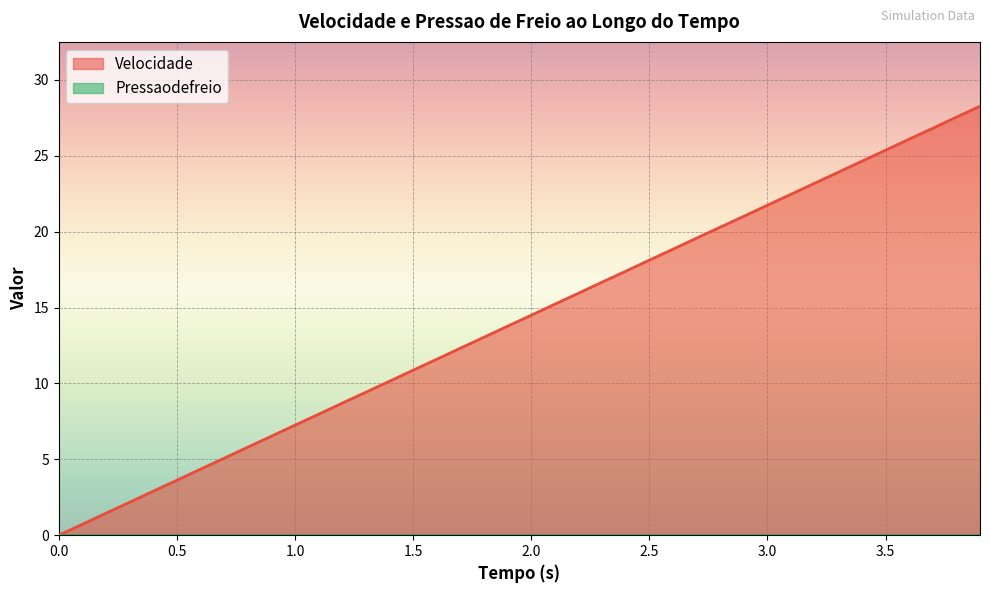

Which has a higher value, 0 or 2.9?

2.9